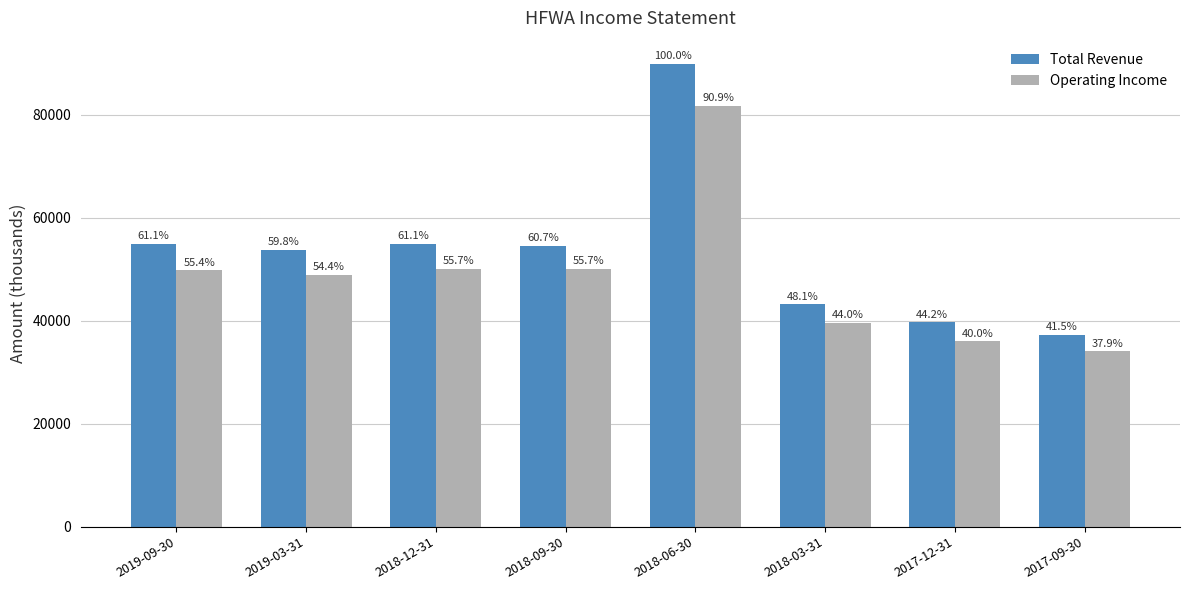

How many groups of bars are there?

8